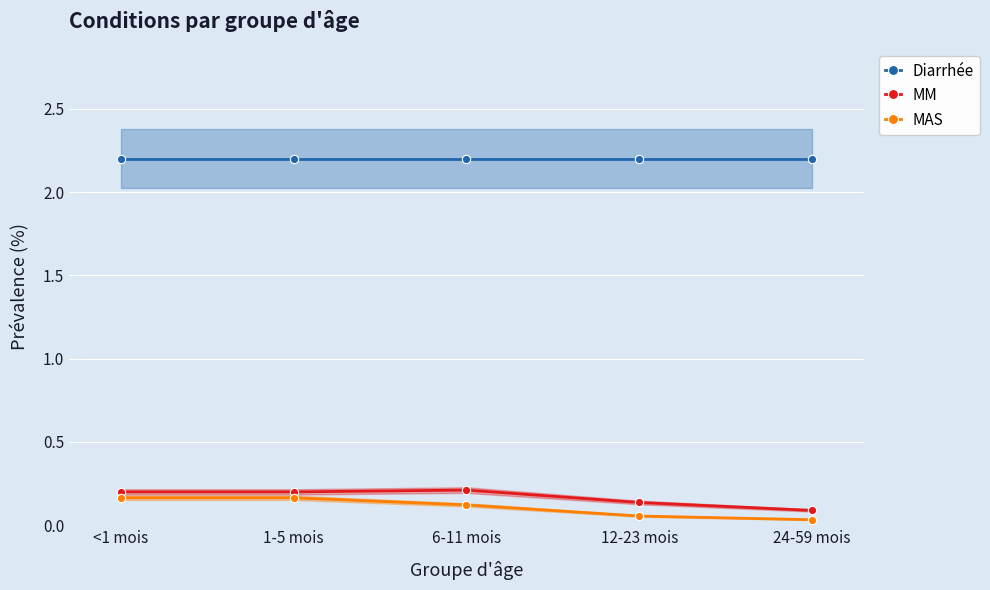

Is it true that MAS equals 0.1 at 1-5 mois?

False